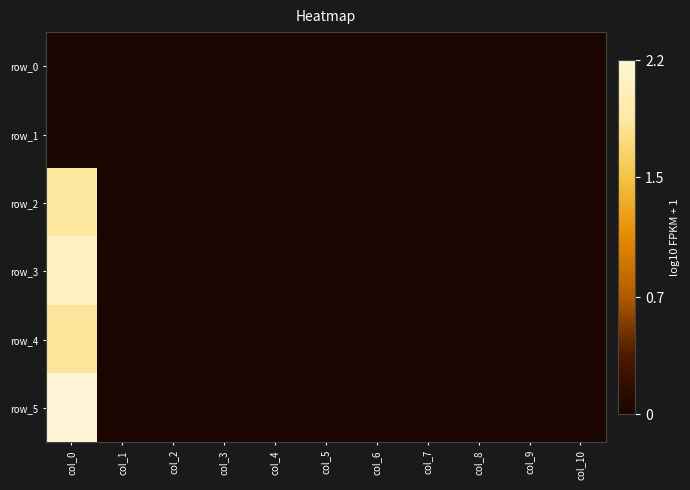

Between col_5 and col_1, which is larger?

col_5